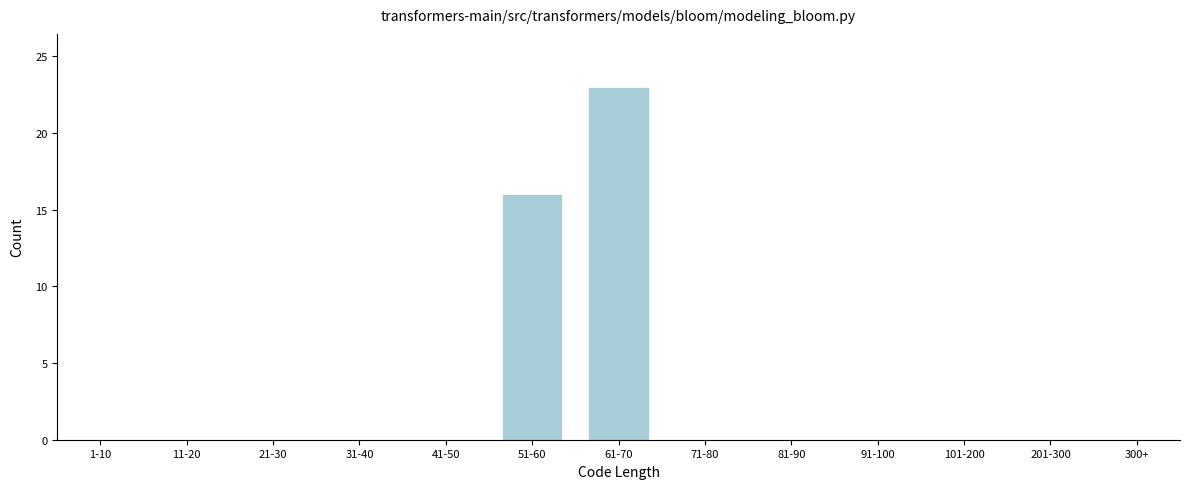

Reading left to right, extract all data points from this chart.

1-10=0	11-20=0	21-30=0	31-40=0	41-50=0	51-60=16	61-70=23	71-80=0	81-90=0	91-100=0	101-200=0	201-300=0	300+=0